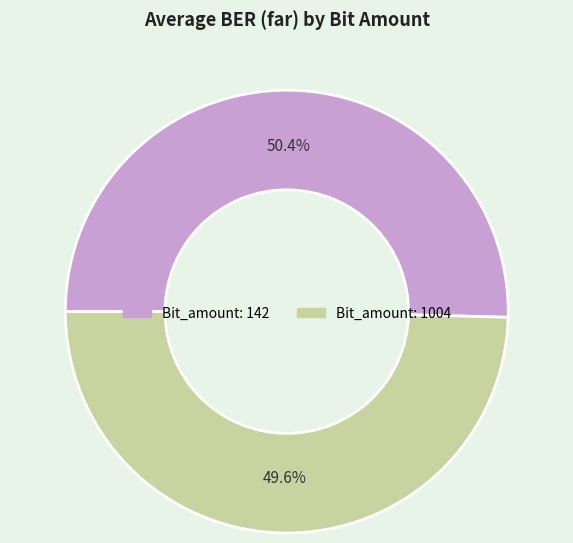

Does any single category account for the majority?

Yes